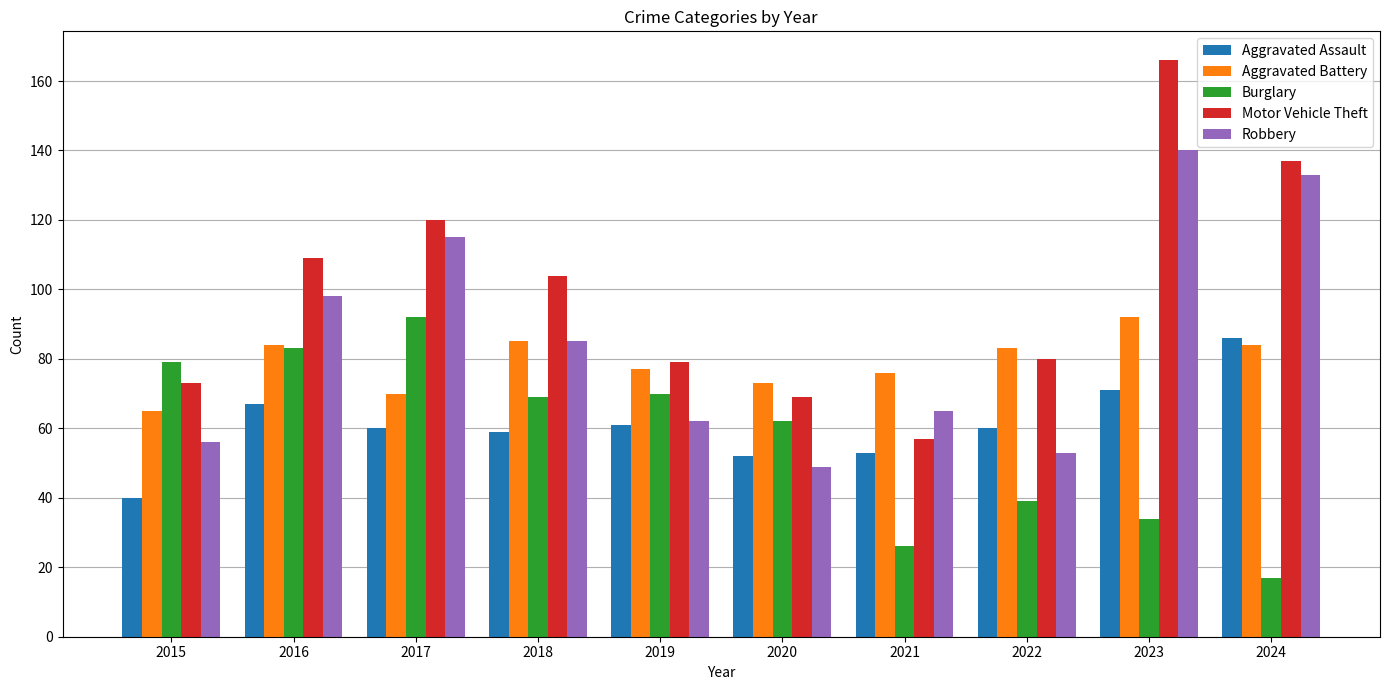

How many distinct data groups are displayed?

5